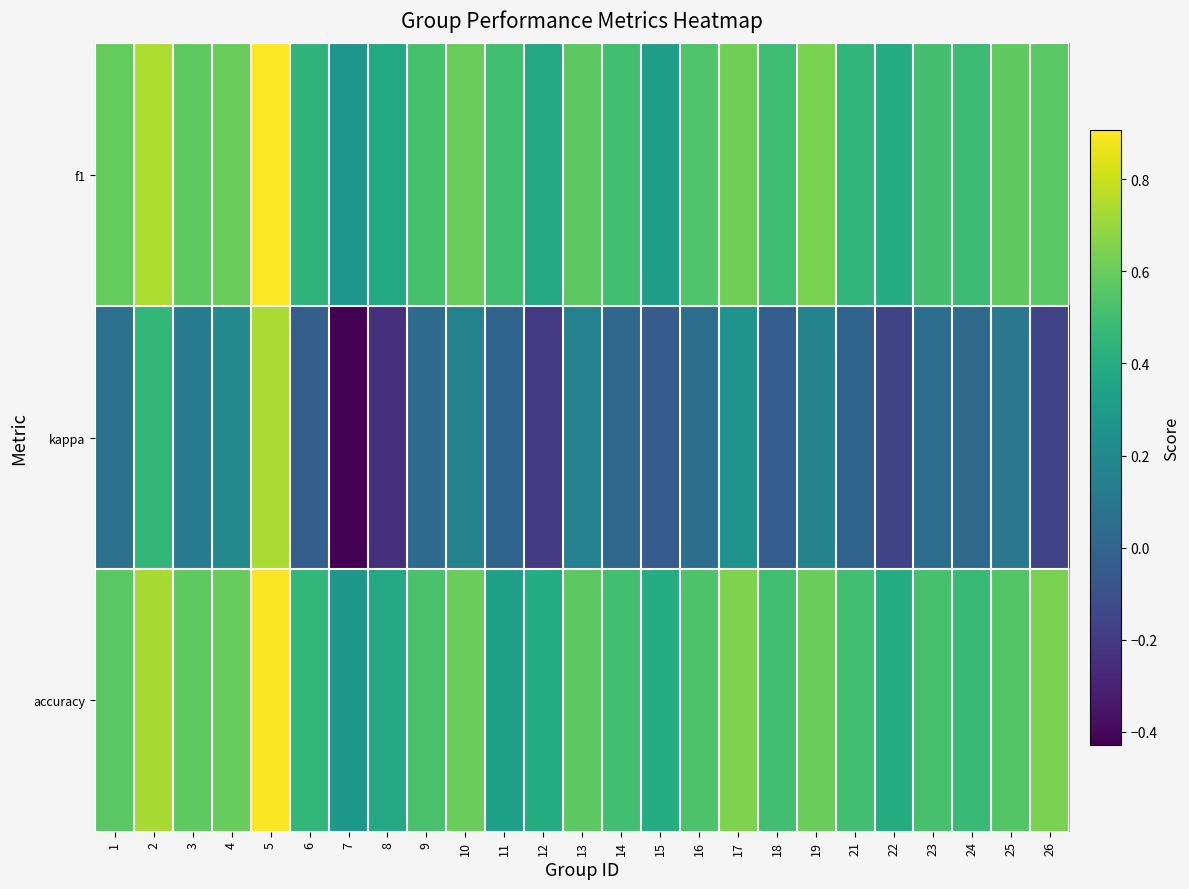

Count the number of categories in the chart.

25